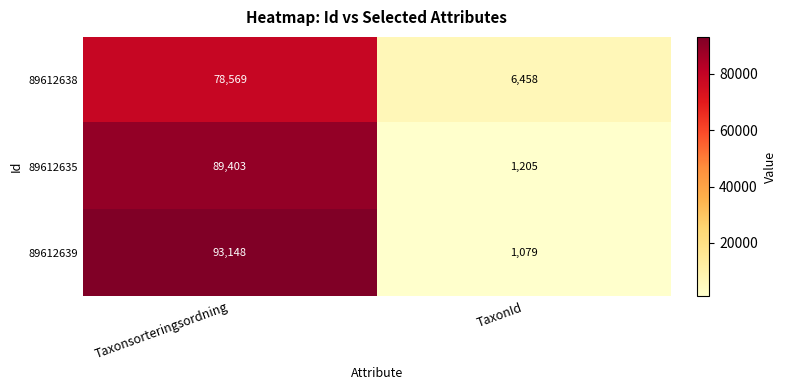

How many distinct data groups are displayed?

3